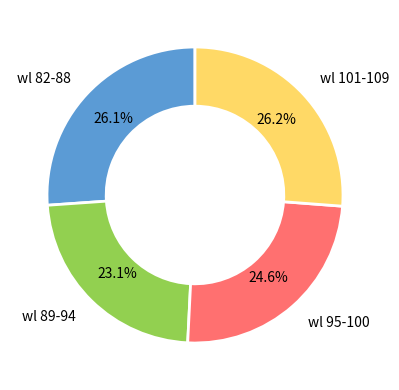

Count the number of slices in the pie.

4